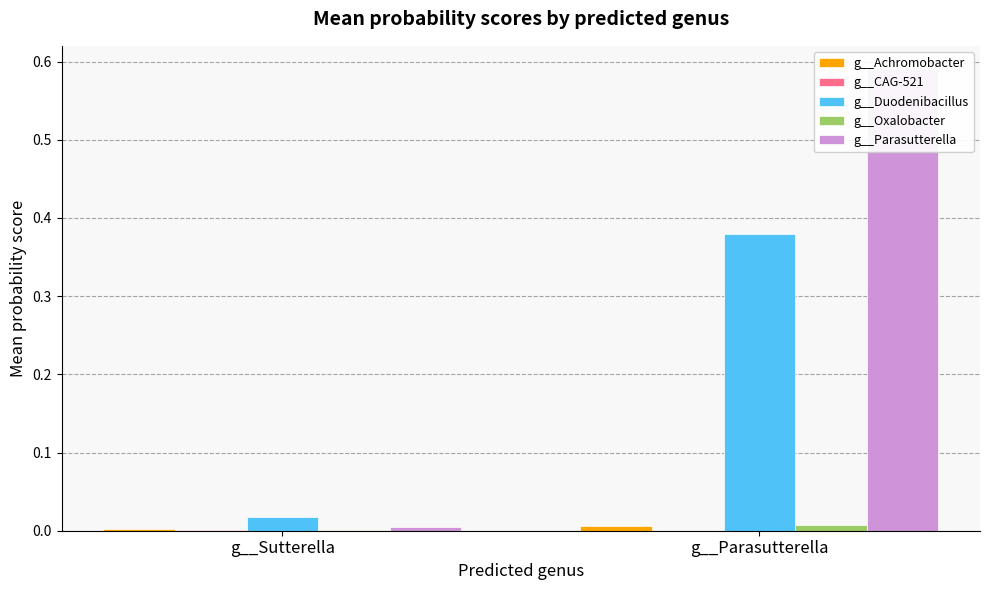

Reading left to right, what are all the values shown in this chart?

g__Achromobacter: g__Sutterella=0.0	g__Parasutterella=0.0
g__CAG-521: g__Sutterella=0.0	g__Parasutterella=0.0
g__Duodenibacillus: g__Sutterella=0.0	g__Parasutterella=0.4
g__Oxalobacter: g__Sutterella=0.0	g__Parasutterella=0.0
g__Parasutterella: g__Sutterella=0.0	g__Parasutterella=0.6